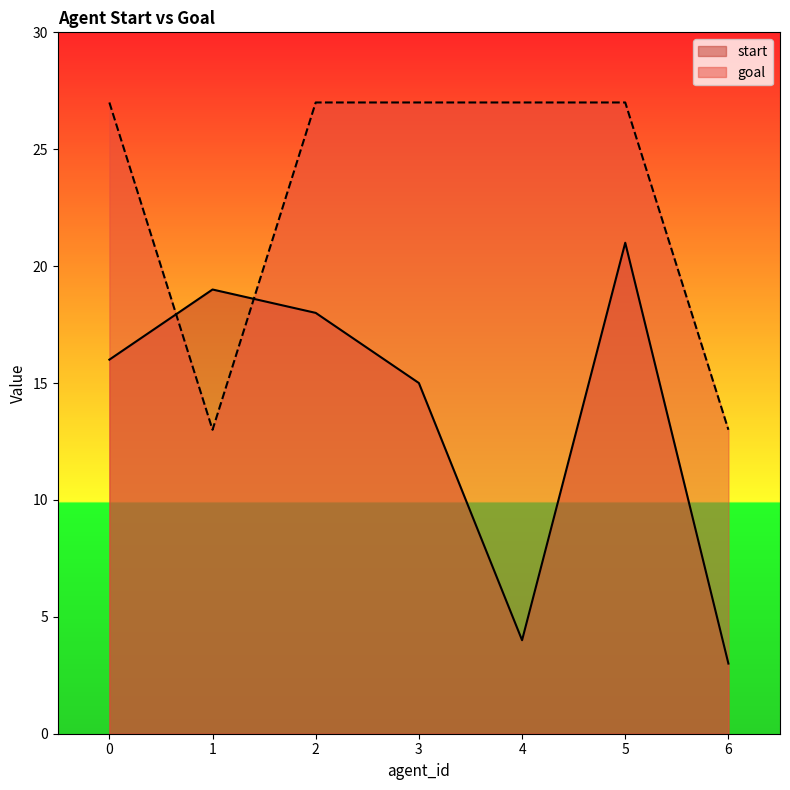

How many categories are shown in the chart?

7